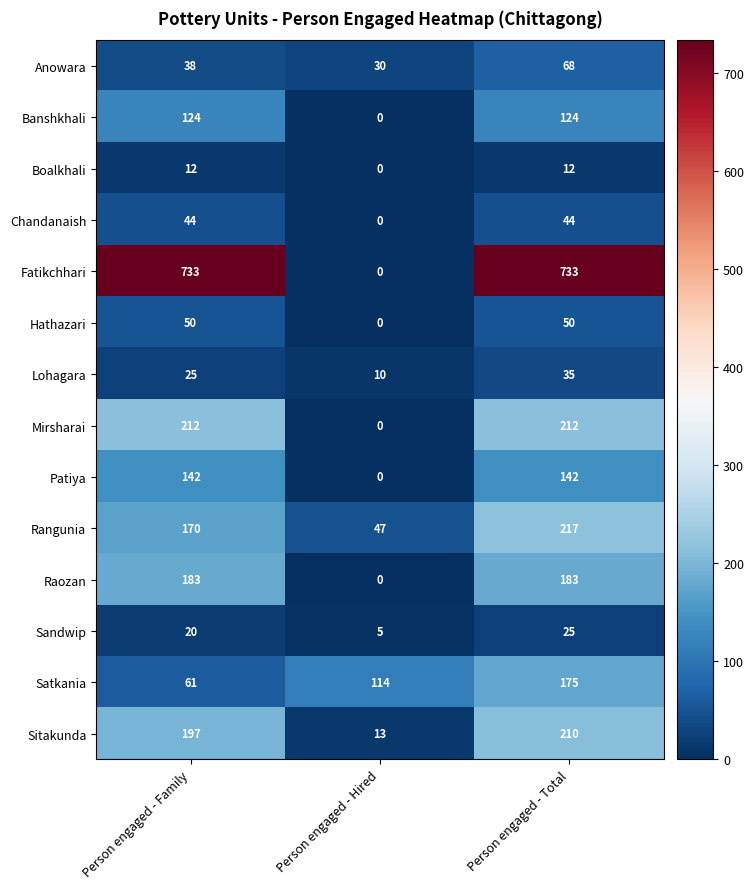

Is it true that Anowara equals 98 at Person engaged - Total?

False